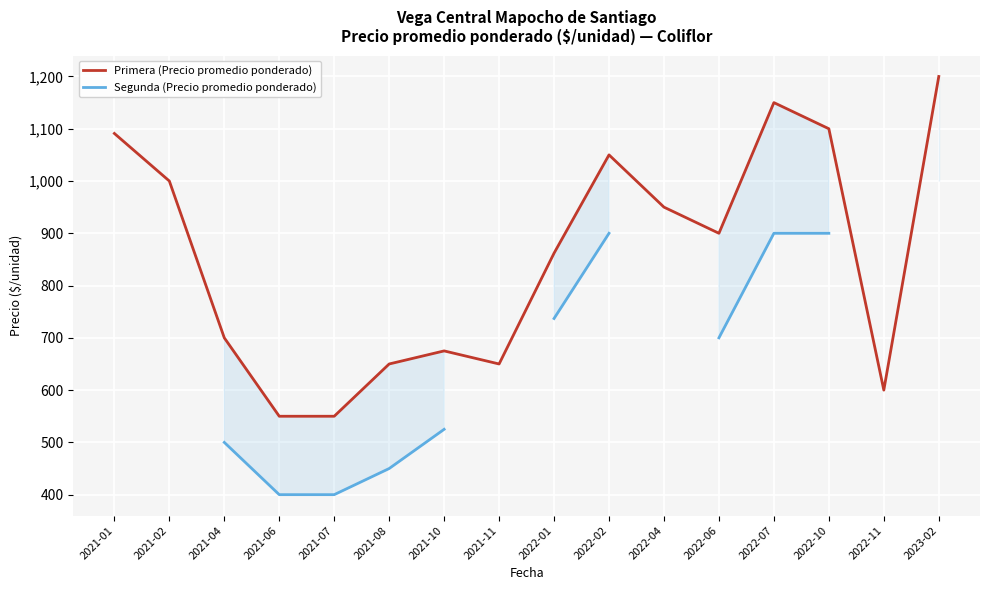

At how many categories does at least one series exceed 1046?

5